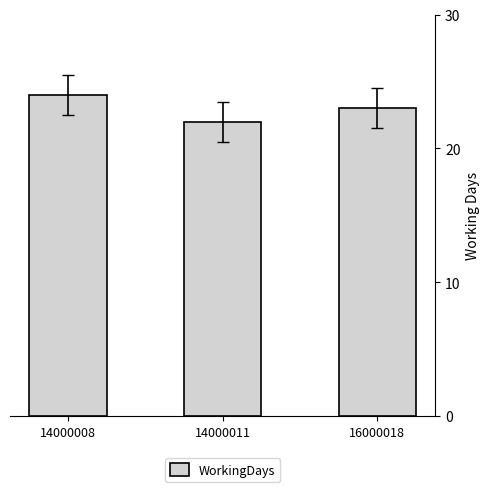

Approximately how many times larger is the value at 16000018 compared to 14000011?

1.0